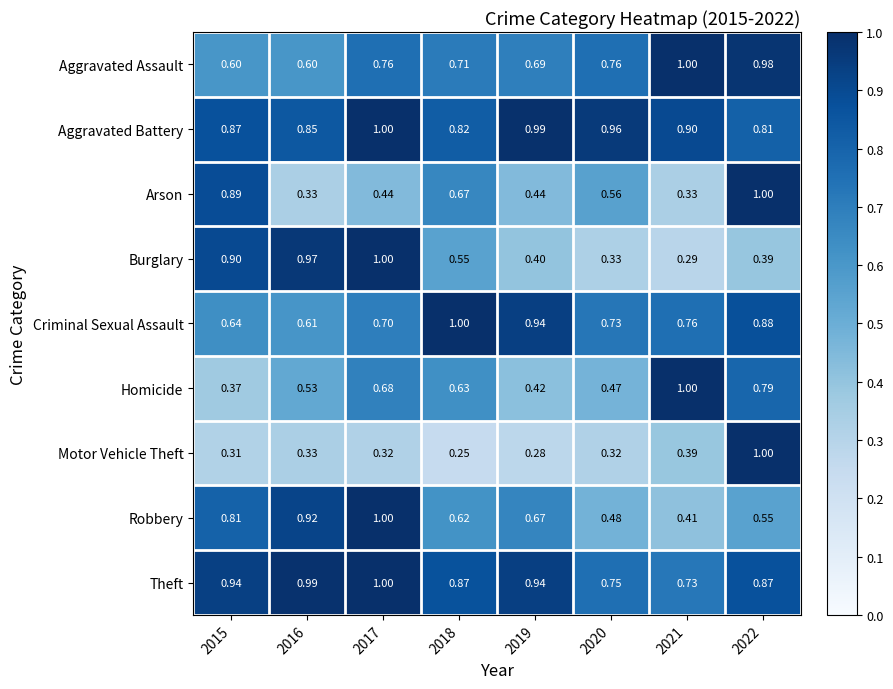

At which category does the chart reach its minimum across all series?

2018